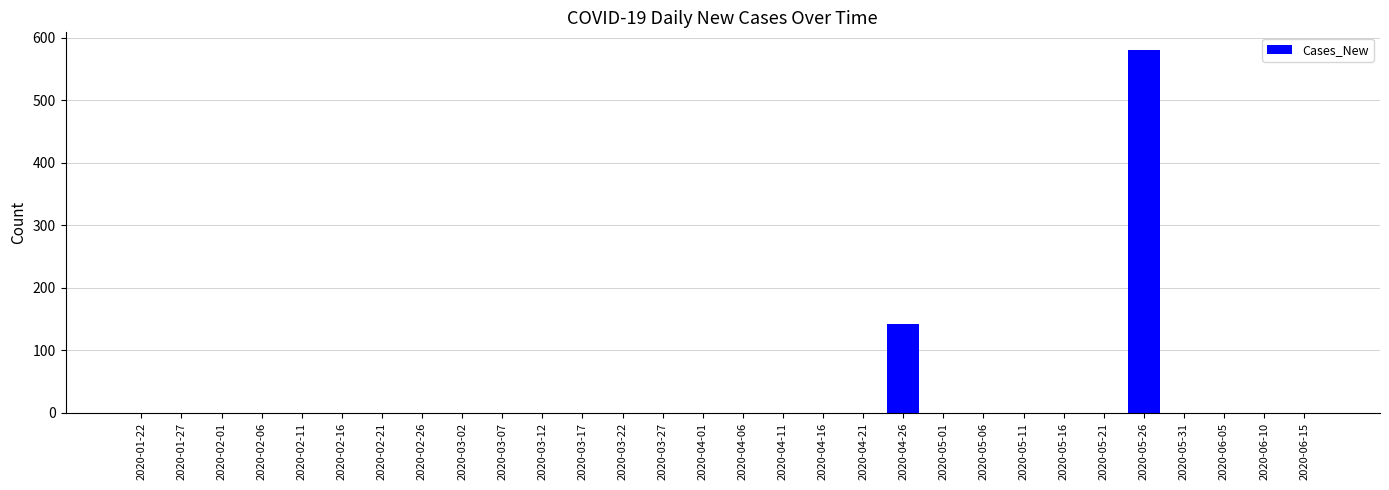

What is the greatest value displayed?

580